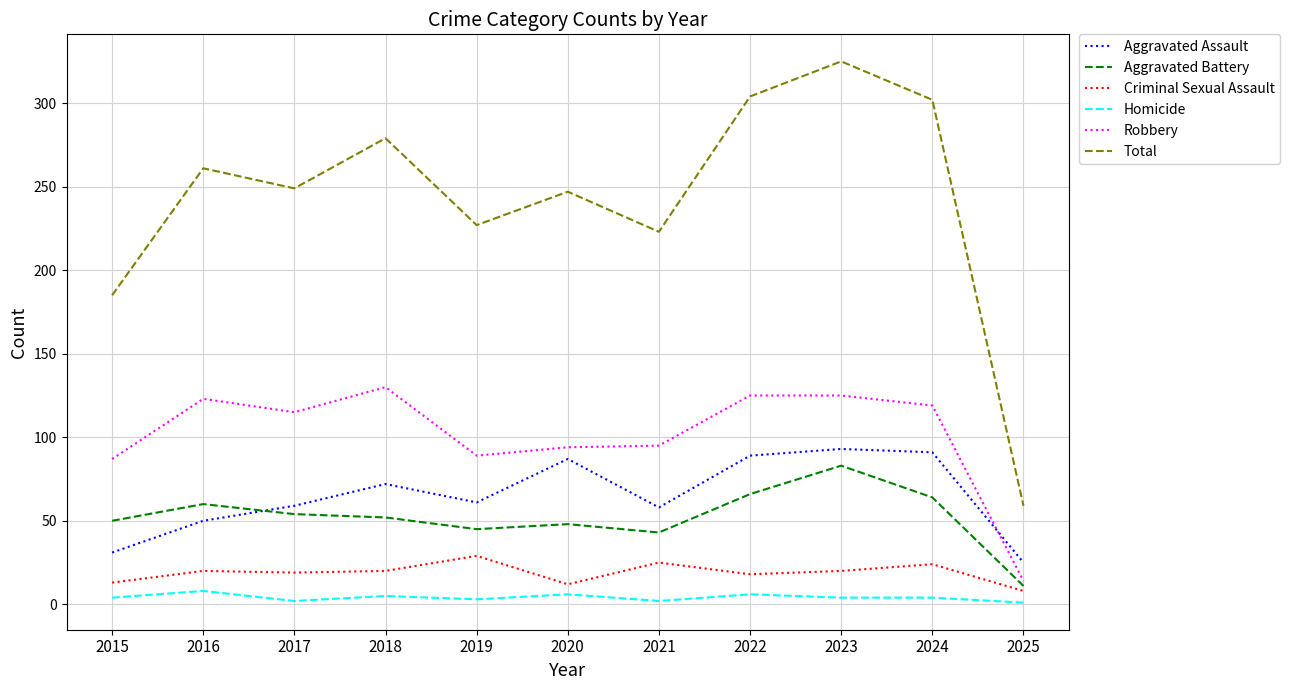

Which series has the widest spread of values?

Total